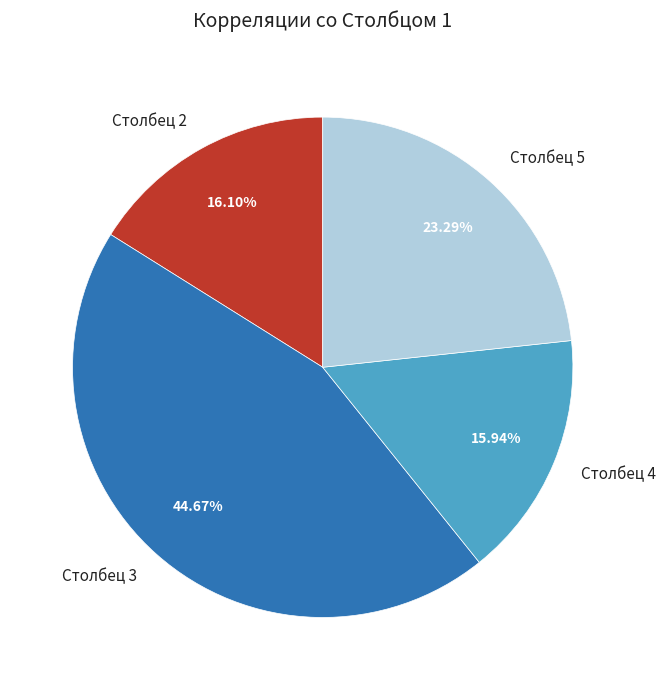

Is there a majority slice in this chart?

No